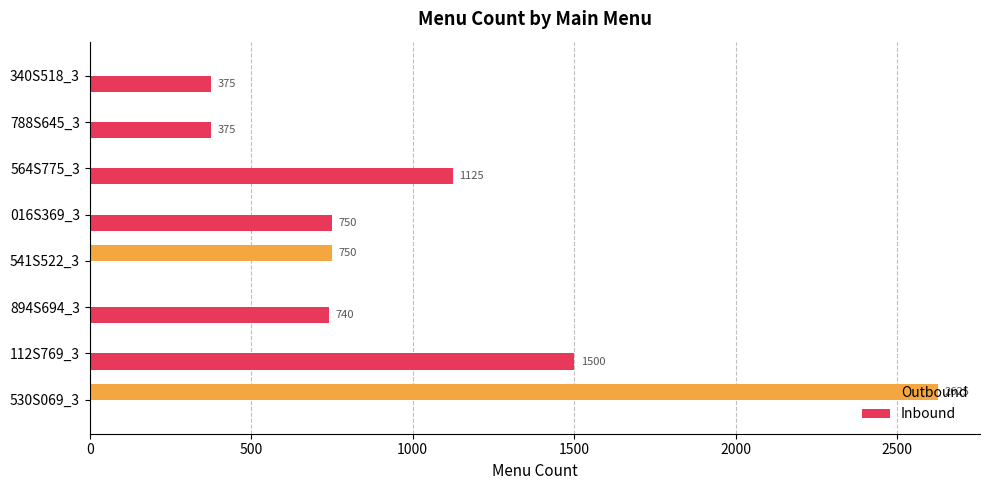

At which label does Inbound reach its peak?

112S769_3